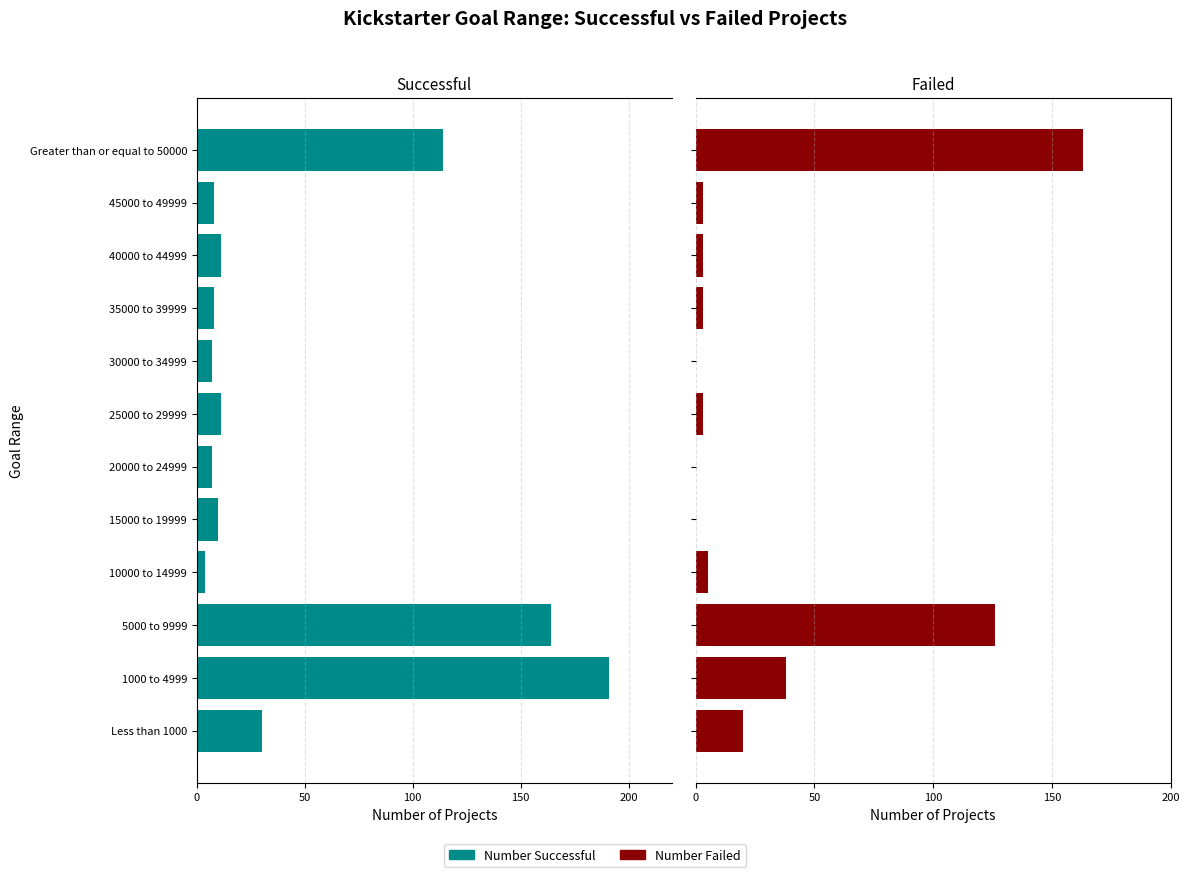

Are the bars grouped side by side (vs. stacked)?

Yes